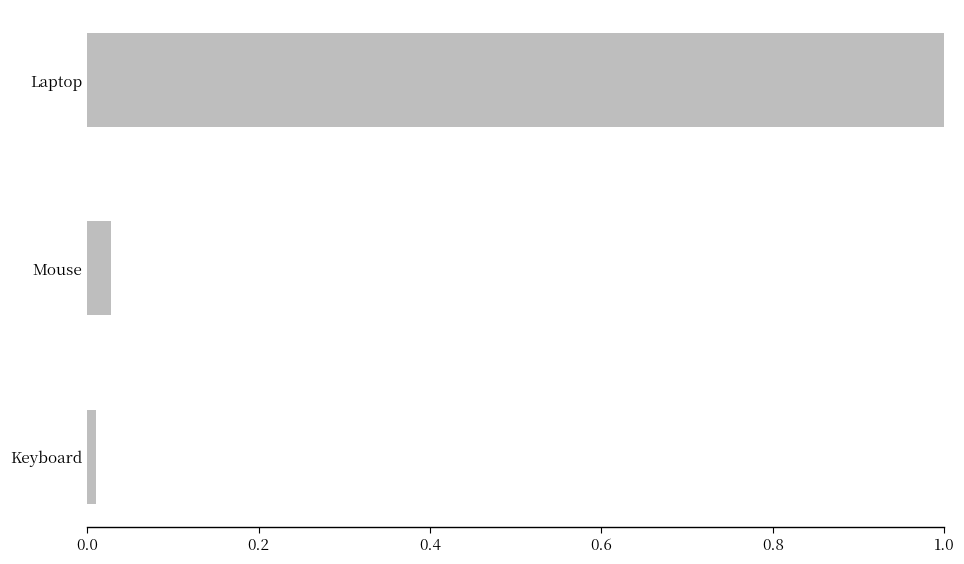

Count the number of categories in the chart.

3